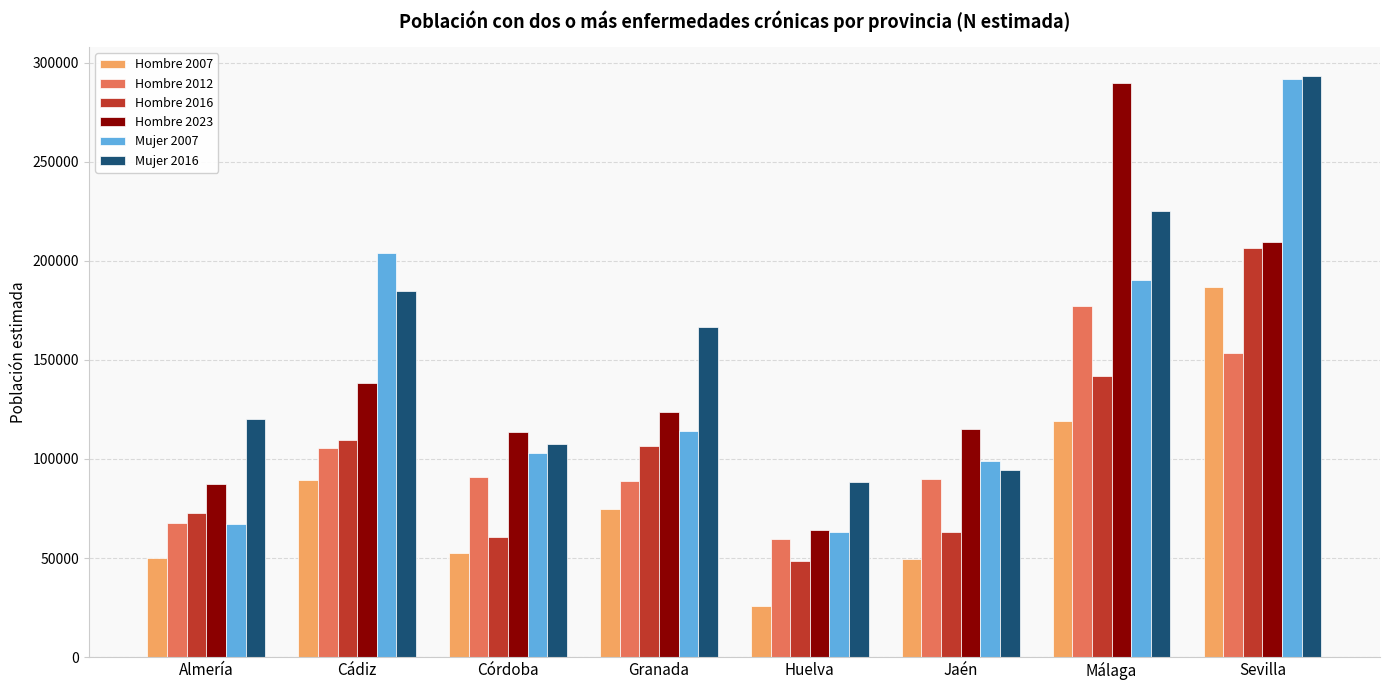

How many values in the Hombre 2016 series are below 106587?

4